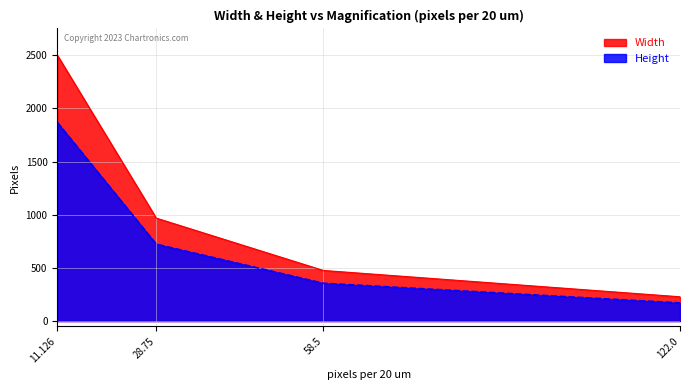

What is the sum of all Width values?

4174.7